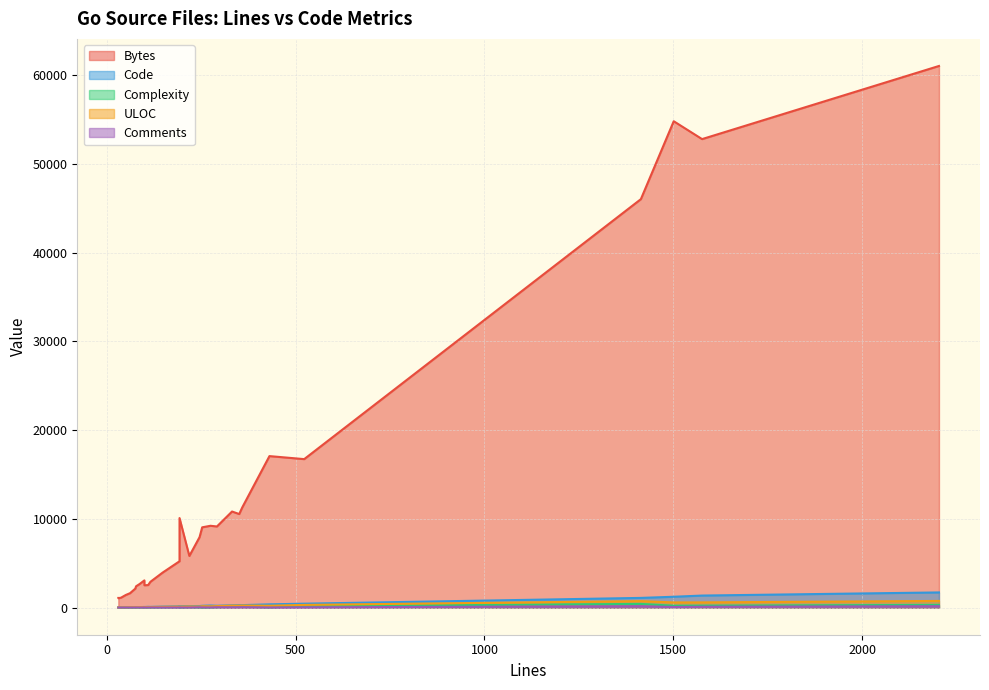

Reading left to right, what are all the values shown in this chart?

Bytes: 0=54802	1=52789	2=10091	3=11289	4=10546	5=10830	6=17073	7=16733	8=46022	9=2545	10=1119	11=2652	12=3070	13=3941	14=1627	15=2145	16=2913	17=1432	18=9223	19=9144	20=2407	21=5226	22=2520	23=5825	24=1093	25=1063	26=9049	27=61028	28=7941
Code: 0=1226	1=1361	2=163	3=283	4=285	5=268	6=373	7=446	8=1097	9=94	10=21	11=60	12=75	13=118	14=45	15=51	16=84	17=30	18=241	19=213	20=49	21=155	22=69	23=179	24=12	25=12	26=209	27=1713	28=181
Complexity: 0=214	1=224	2=14	3=123	4=120	5=93	6=29	7=177	8=419	9=6	10=4	11=16	12=15	13=44	14=9	15=12	16=20	17=6	18=30	19=56	20=9	21=59	22=16	23=55	24=0	25=0	26=3	27=310	28=26
ULOC: 0=587	1=592	2=114	3=238	4=230	5=227	6=214	7=308	8=735	9=64	10=32	11=61	12=62	13=89	14=51	15=59	16=66	17=40	18=150	19=170	20=51	21=114	22=66	23=132	24=23	25=23	26=161	27=754	28=121
Comments: 0=71	1=98	2=14	3=50	4=43	5=38	6=15	7=35	8=167	9=13	10=13	11=16	12=14	13=14	14=13	15=17	16=20	17=15	18=18	19=45	20=19	21=16	22=19	23=15	24=14	25=14	26=27	27=162	28=37